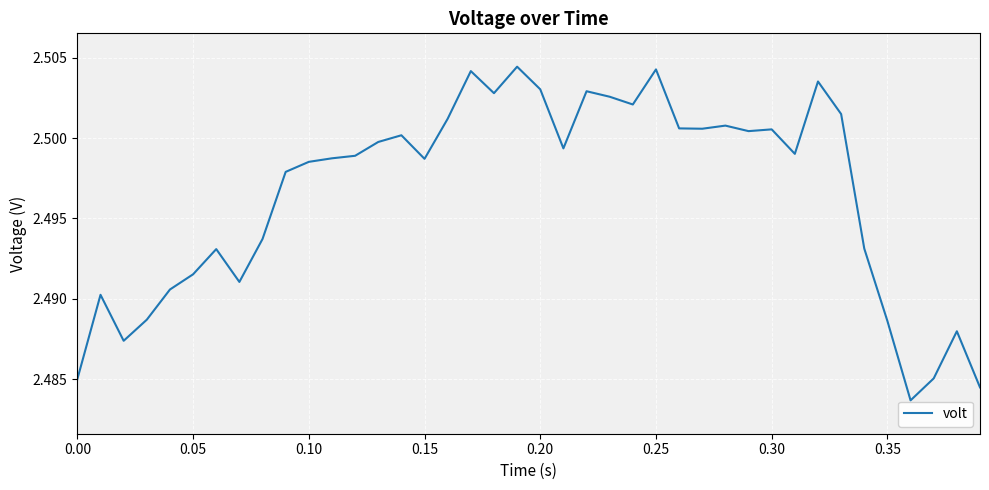

Reading right to left, list all the values displayed in this chart.

2.5	2.5	2.5	2.5	2.5	2.5	2.5	2.5	2.5	2.5	2.5	2.5	2.5	2.5	2.5	2.5	2.5	2.5	2.5	2.5	2.5	2.5	2.5	2.5	2.5	2.5	2.5	2.5	2.5	2.5	2.5	2.5	2.5	2.5	2.5	2.5	2.5	2.5	2.5	2.5